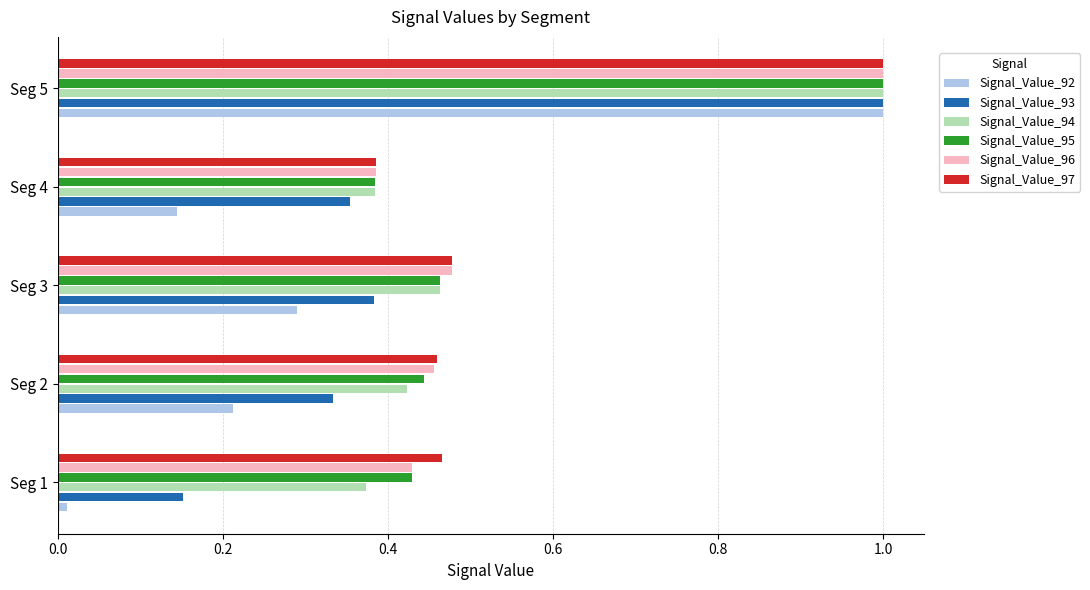

List the labels in order of Signal_Value_96 value, largest first.

Seg 5, Seg 3, Seg 2, Seg 1, Seg 4